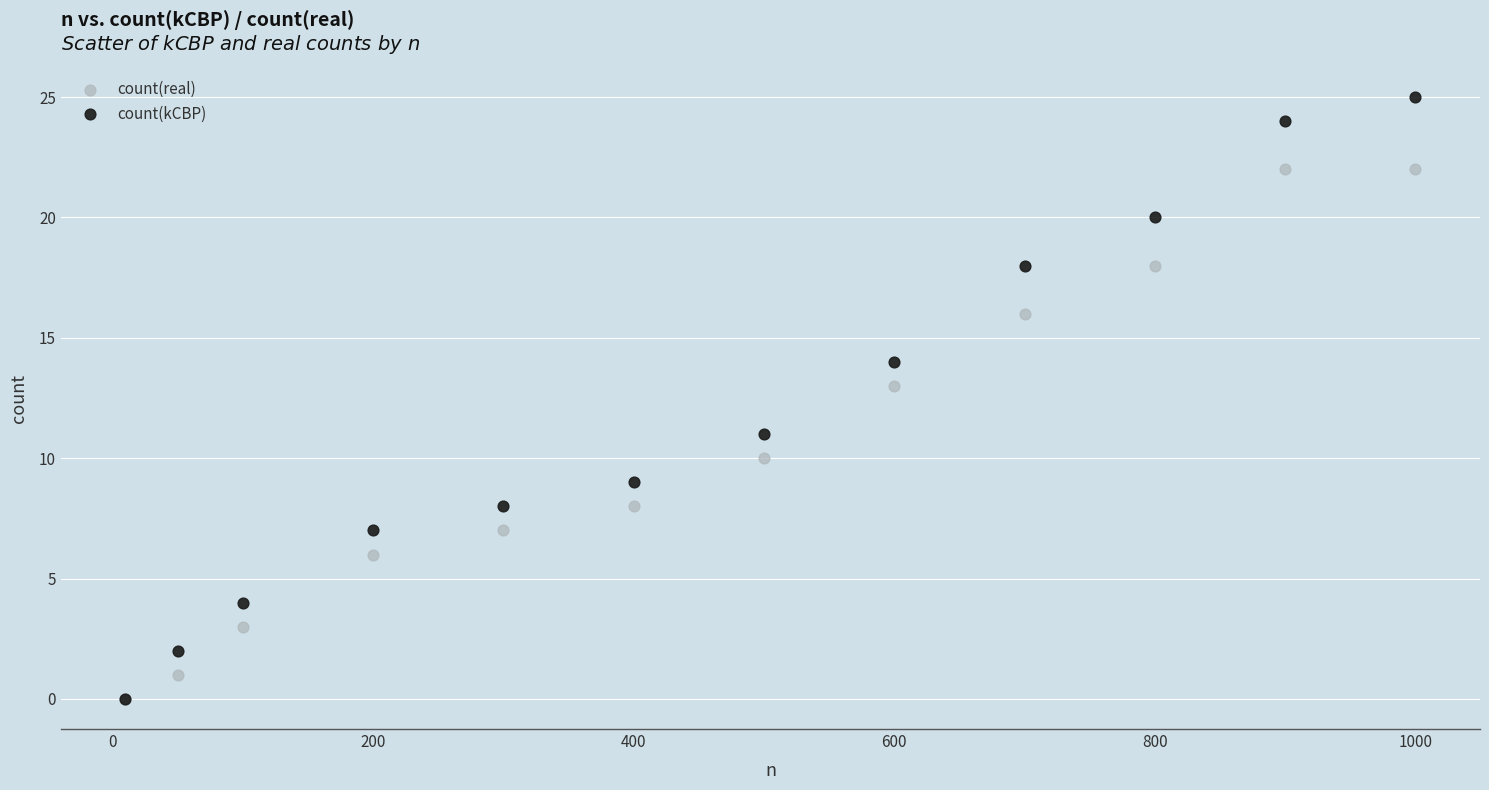

What are all the series names shown in the legend?

count(real), count(kCBP)